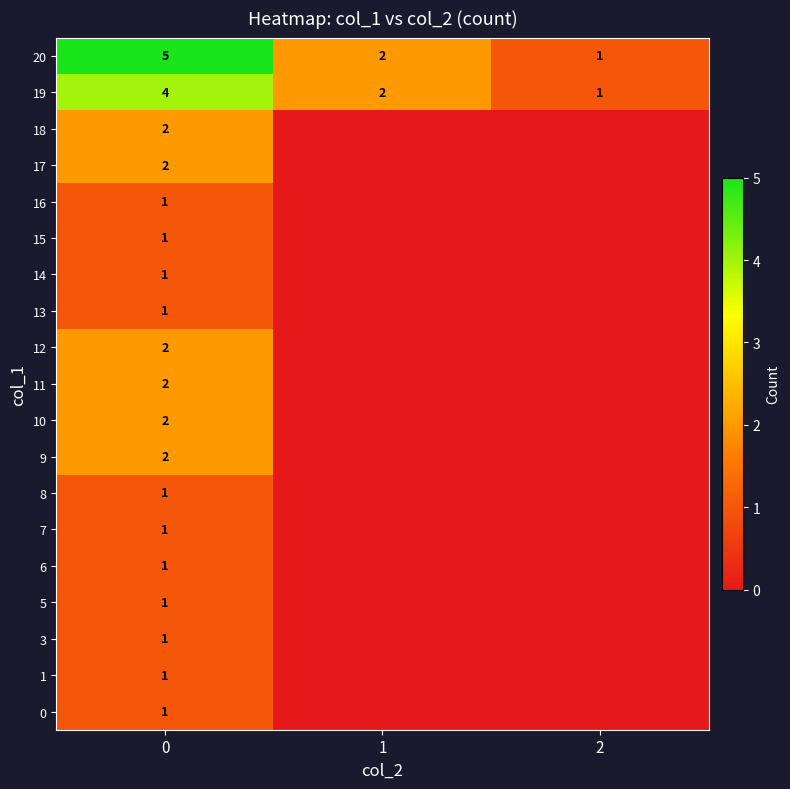

True or false: 20 has a value of 5 at 0.

True